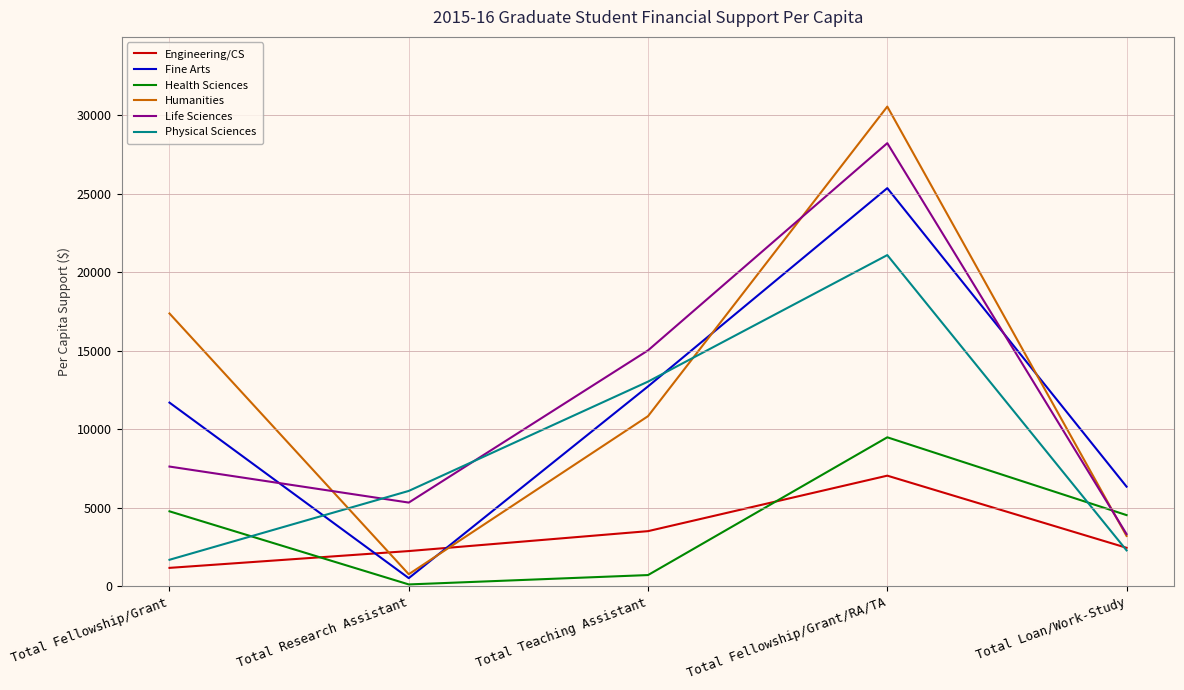

How many times do Life Sciences and Health Sciences cross each other?

1